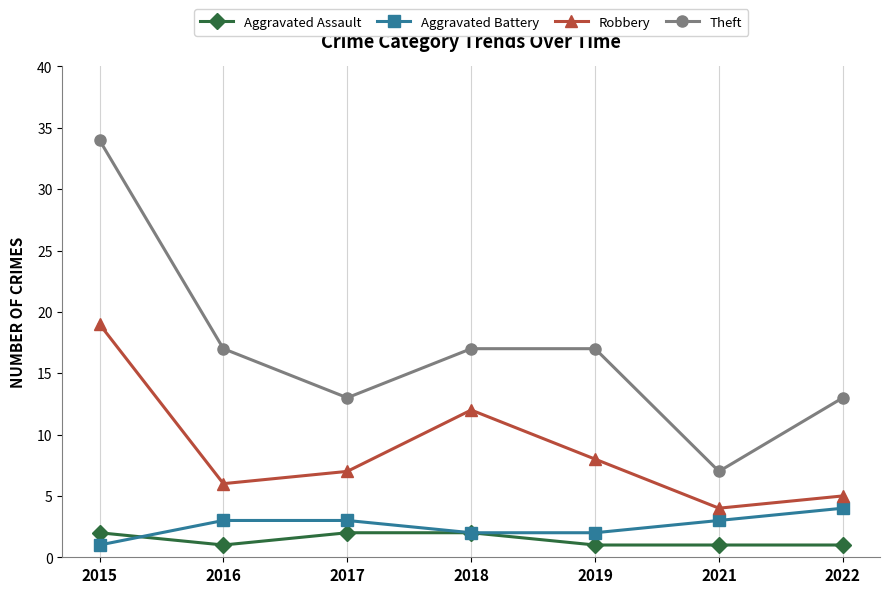

How many categories are shown in the chart?

7